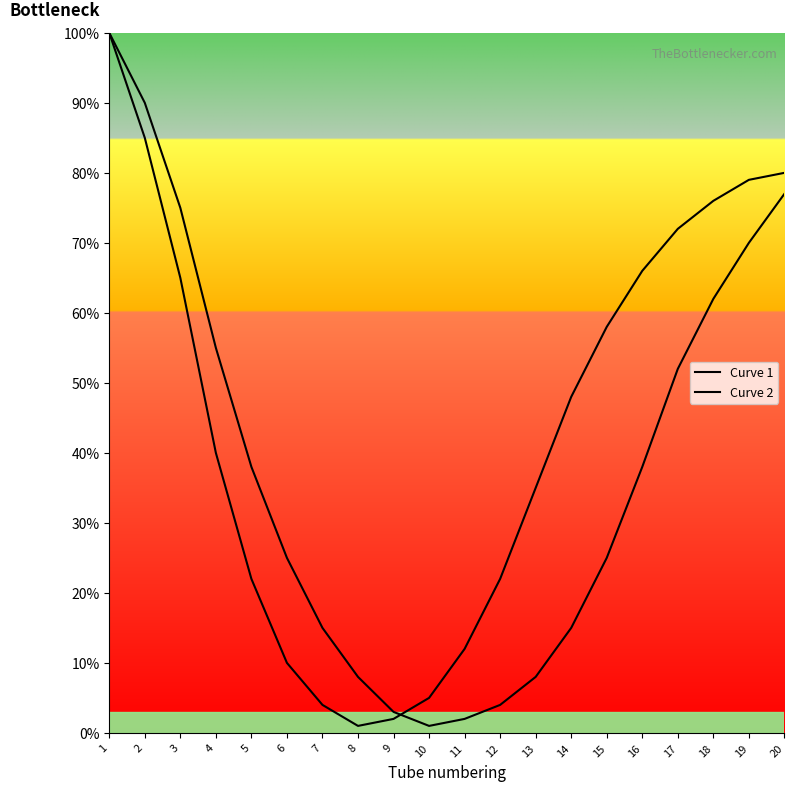

What is the sum of all Curve 2 values?

882